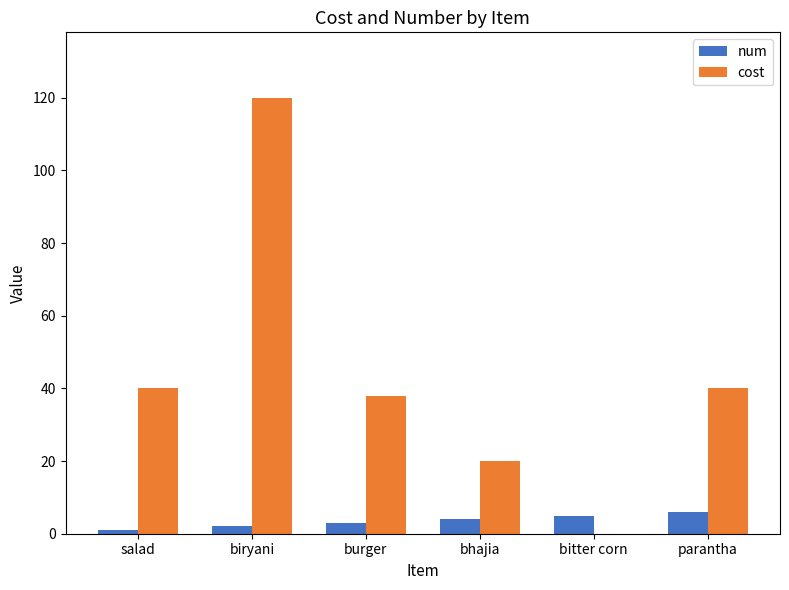

At which category is the sum across all series the highest?

biryani